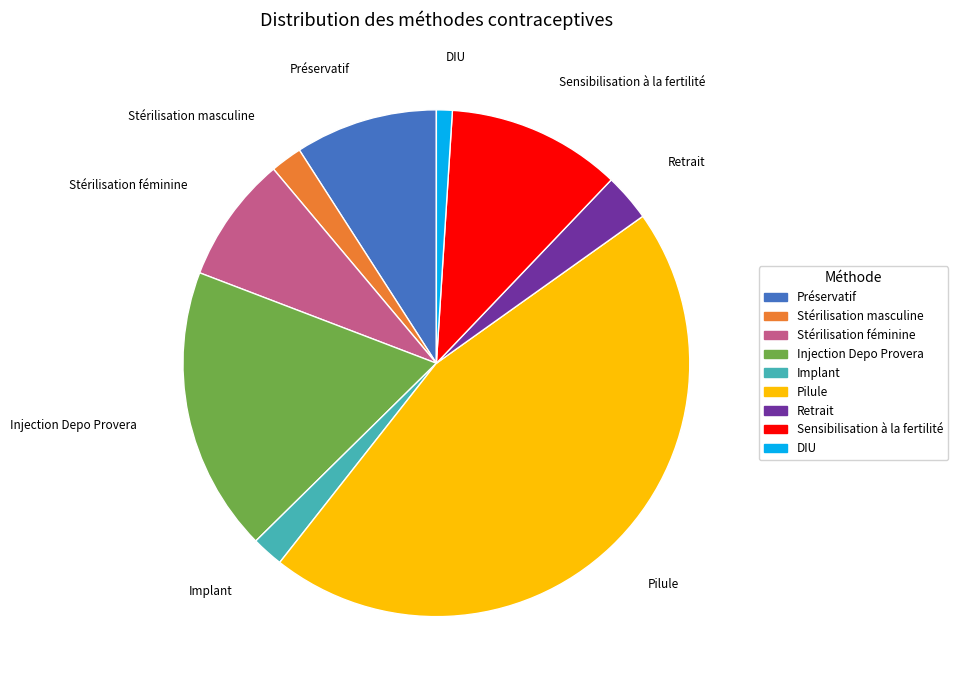

Which has a higher value, DIU or Implant?

Implant